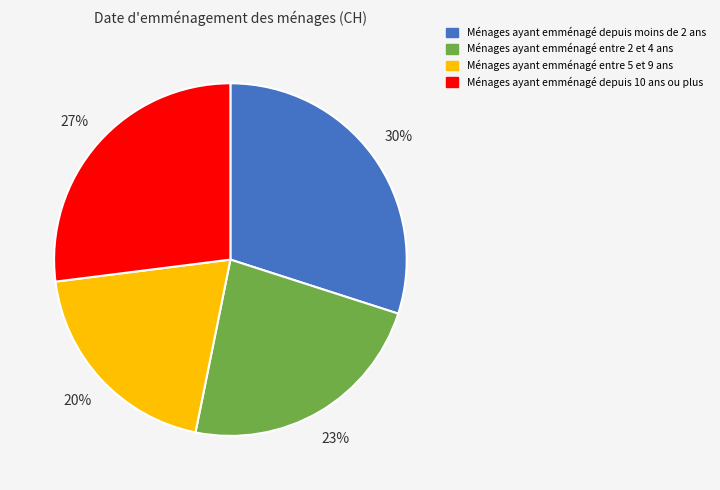

Is there a majority slice in this chart?

No